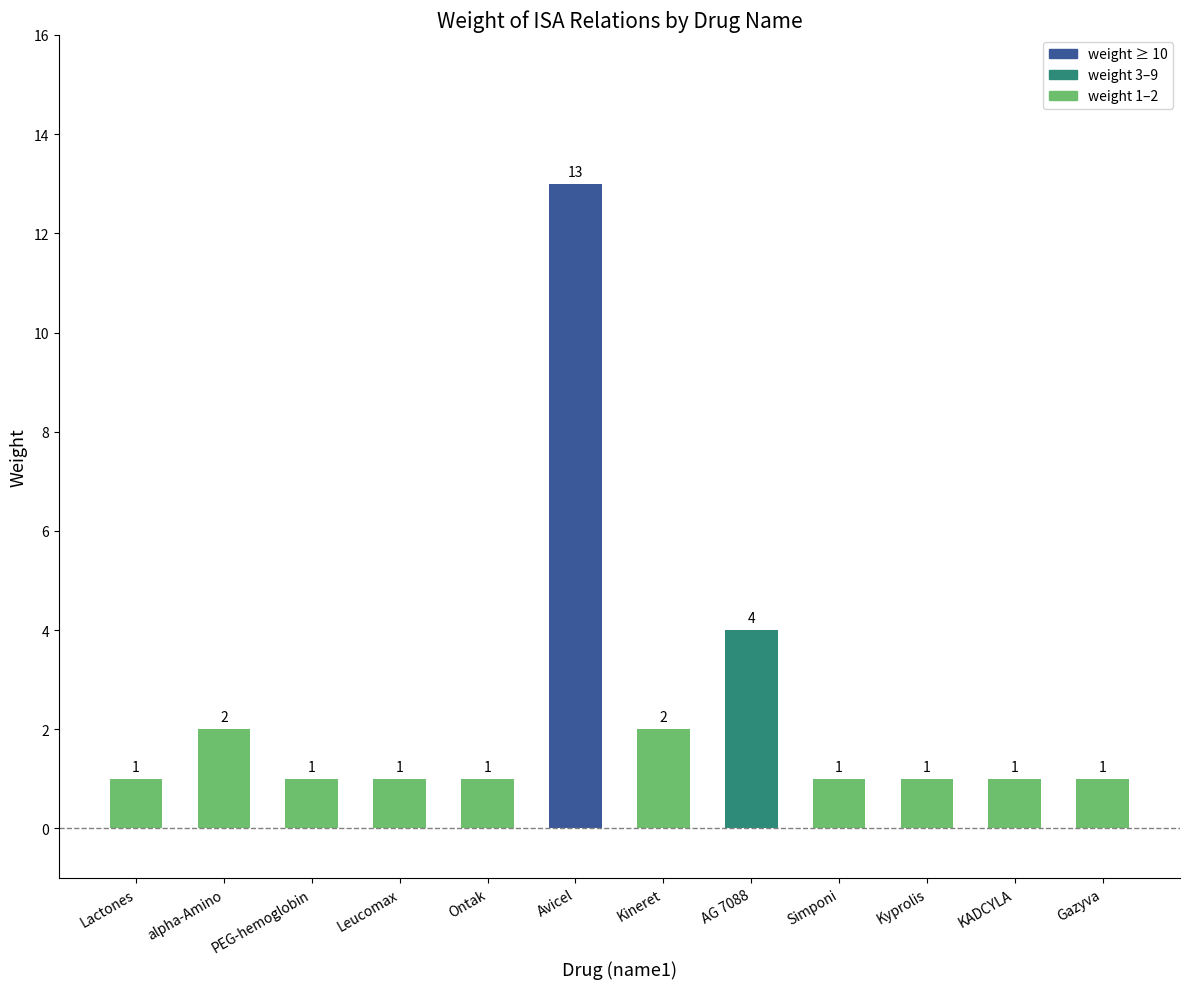

How many bars are there in total?

12